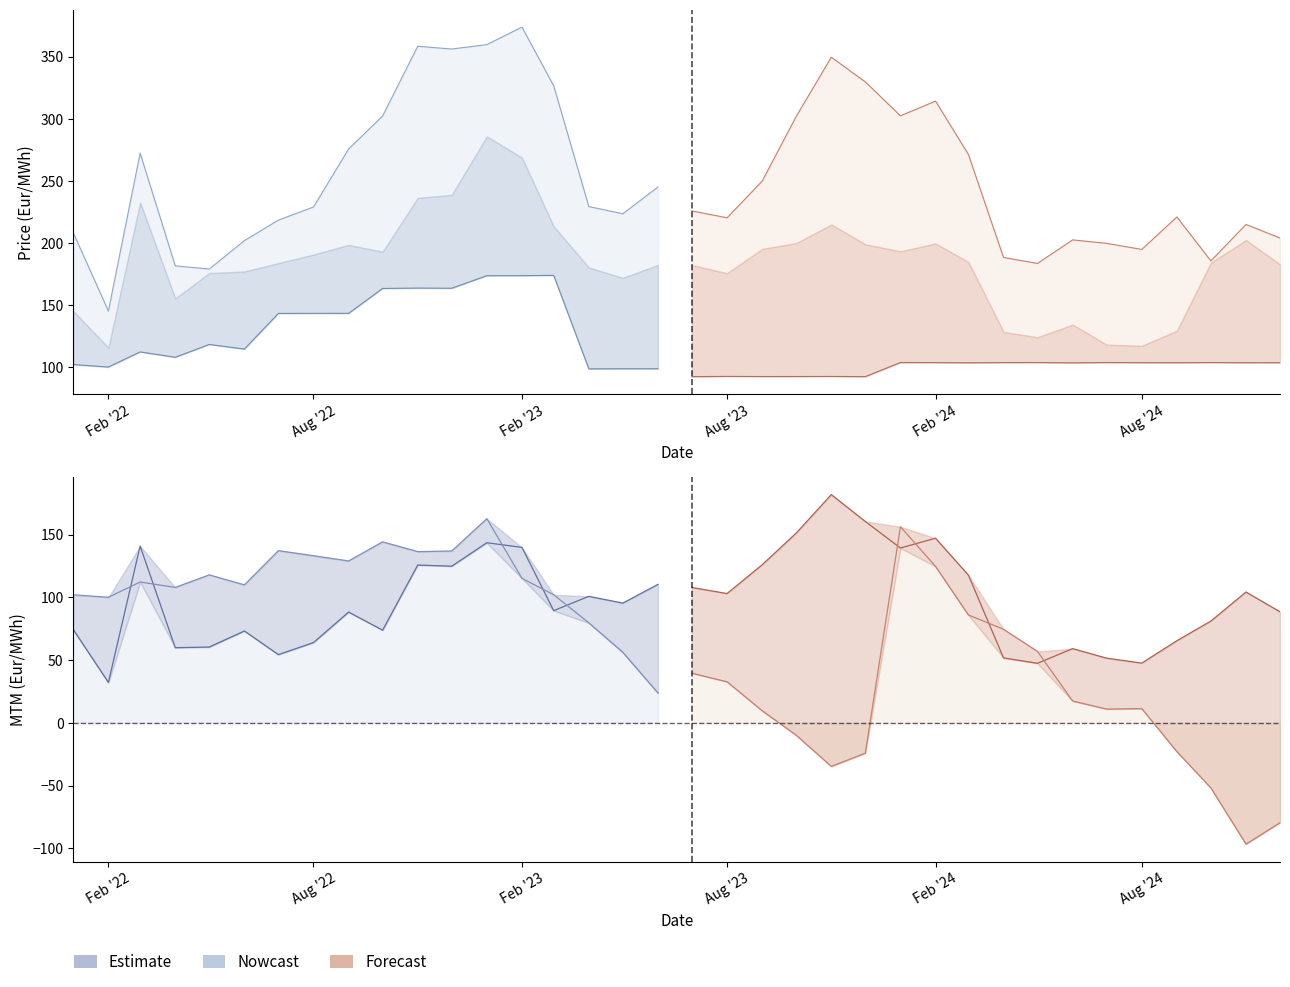

True or false: current_market_offpeak has a value of 145.1 at 2022-01-01.

True